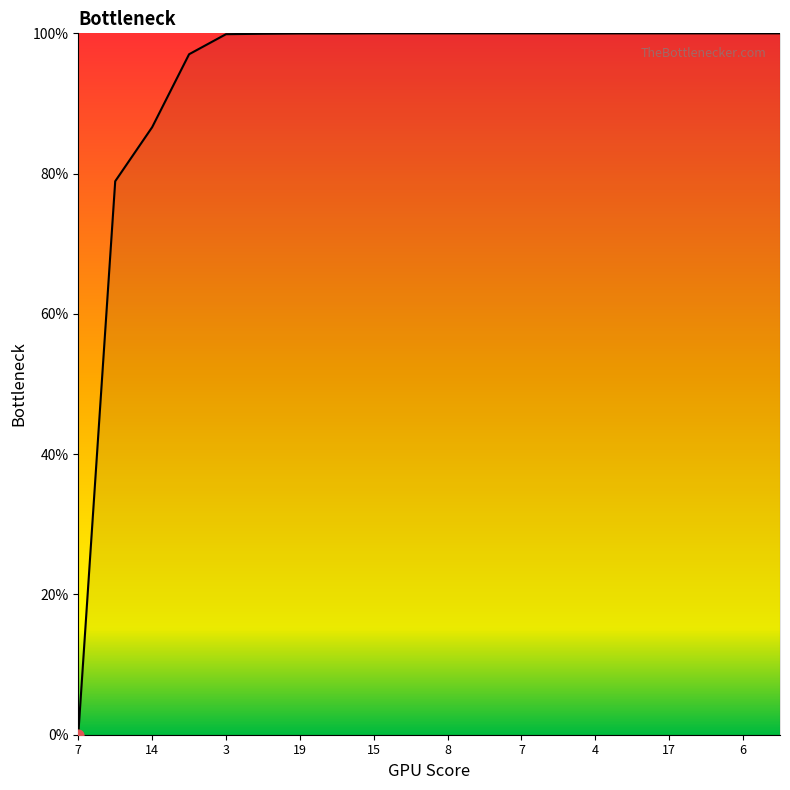

Which has a higher value, 3 or 4?

4